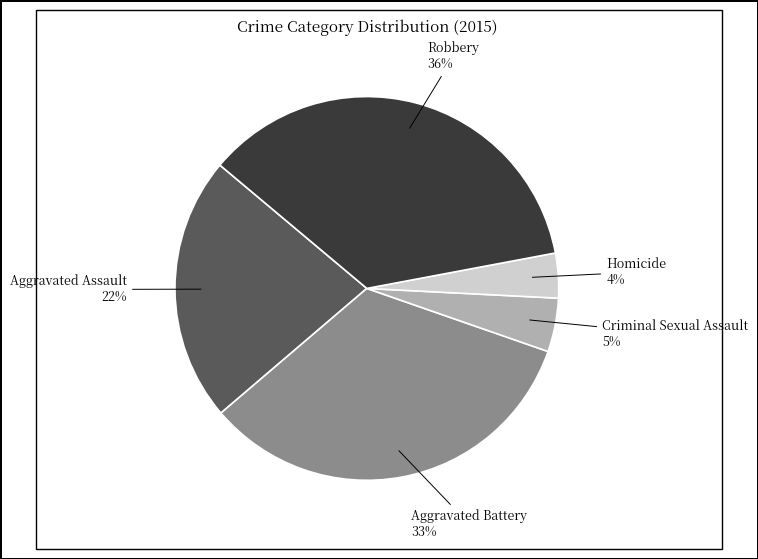

What percentage is the Robbery slice, to the nearest percent?

36%